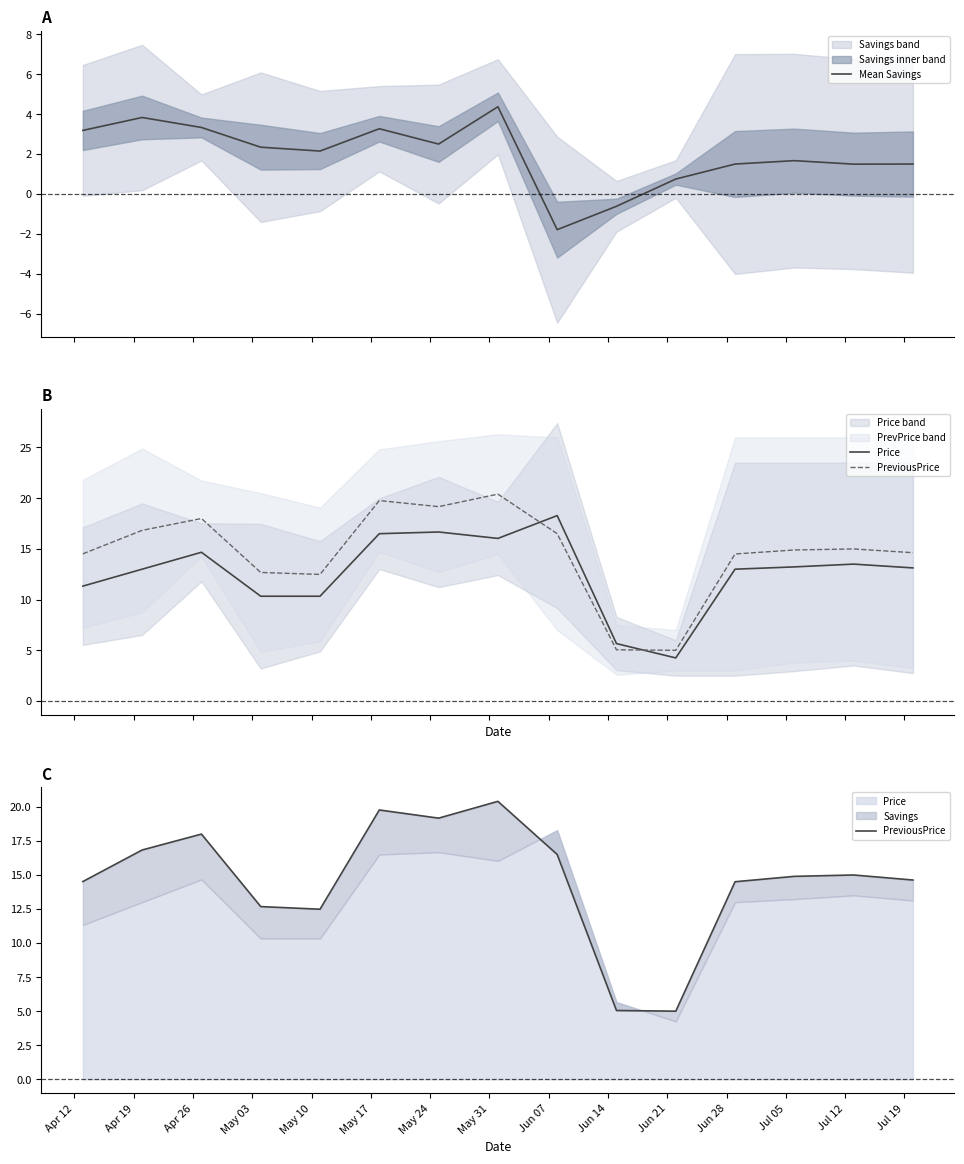

What is the minimum value for PreviousPrice?

5.0